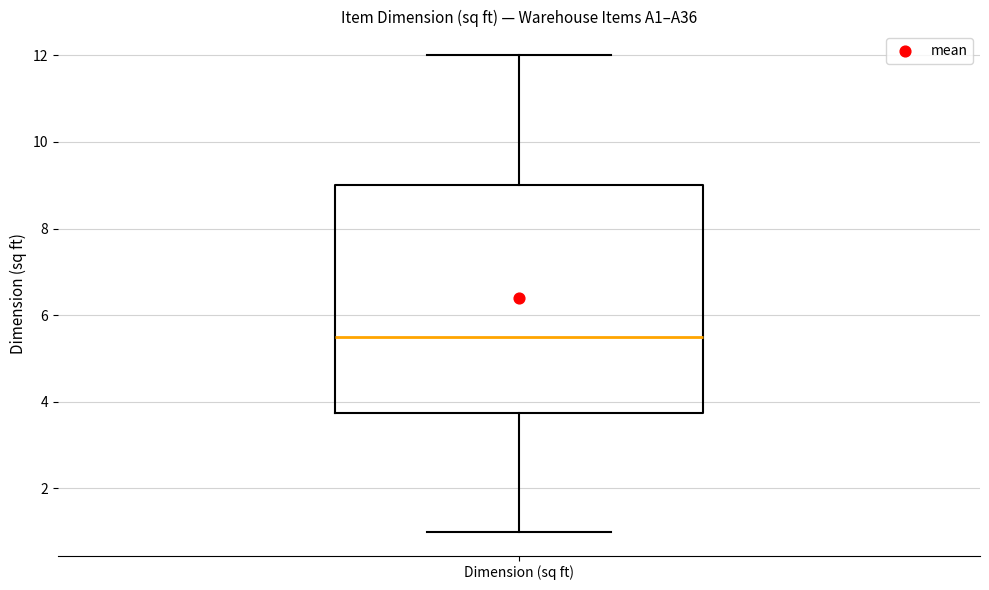

Where does the median line of the box for Dimension (sq ft) sit on the y-axis? The values are not printed on the chart, so give them approximately, as read against the axis.

5.6